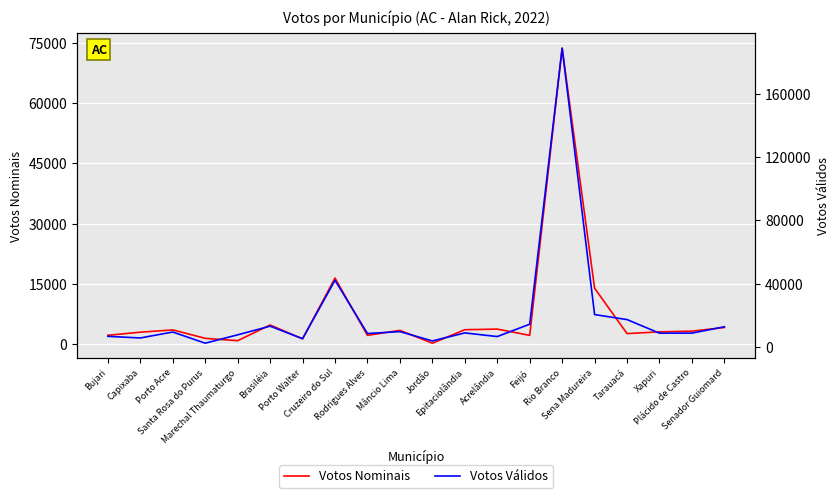

At Mâncio Lima, list the series in order from smallest to largest.

Votos Nominais, Votos Válidos